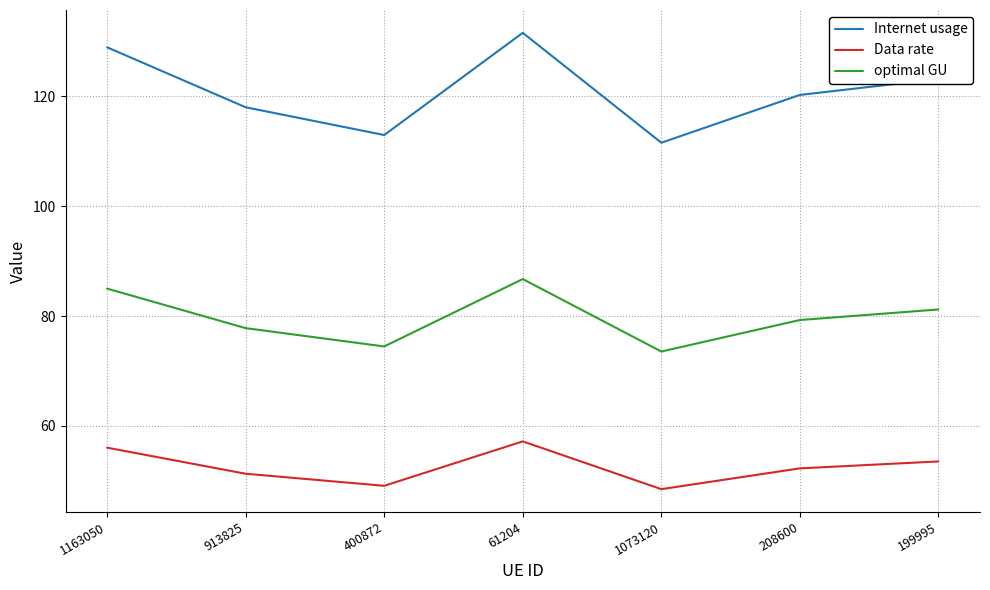

Reading left to right, extract all data points from this chart.

Internet usage: 129.0	118.0	113.0	131.6	111.6	120.3	123.2
Data rate: 56.0	51.3	49.1	57.2	48.5	52.3	53.5
optimal GU: 85.0	77.8	74.5	86.7	73.5	79.3	81.2